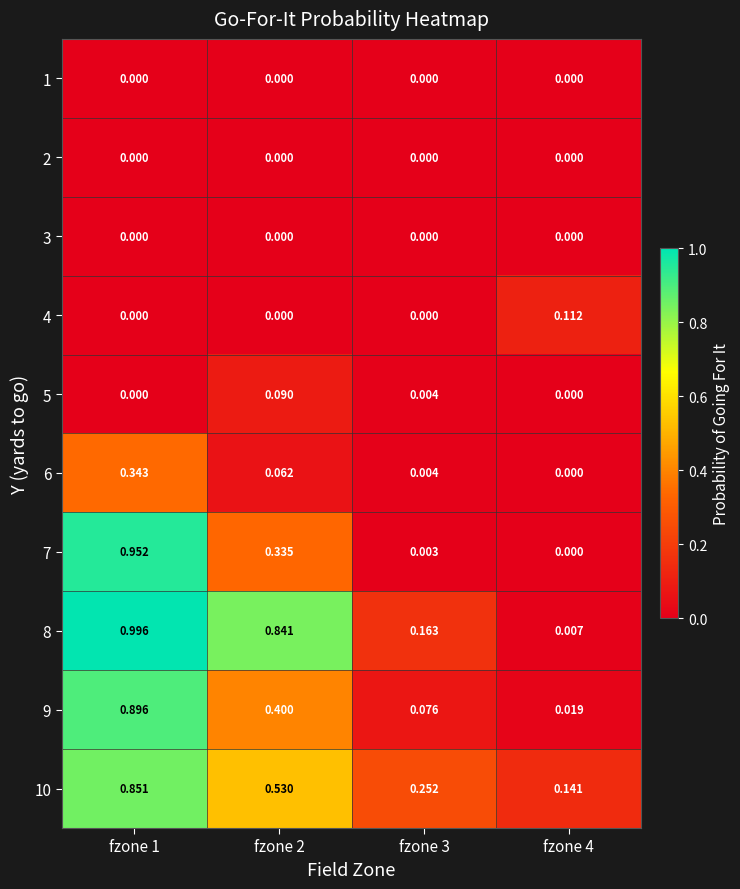

Is the value of 2 at fzone 3 greater than the value of 10 at fzone 1?

No